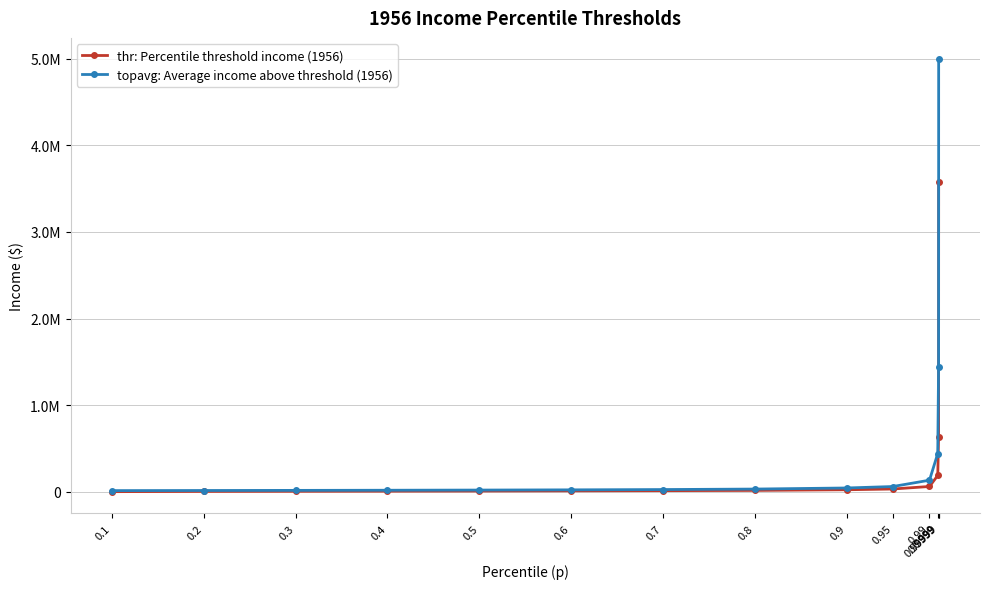

What are all the series names shown in the legend?

thr: Percentile threshold income (1956), topavg: Average income above threshold (1956)